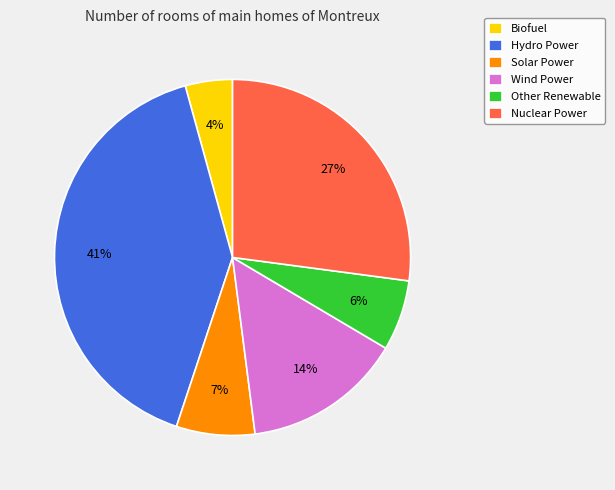

To the nearest percent, what is the difference between the Wind Power and Biofuel slice percentages?

10%